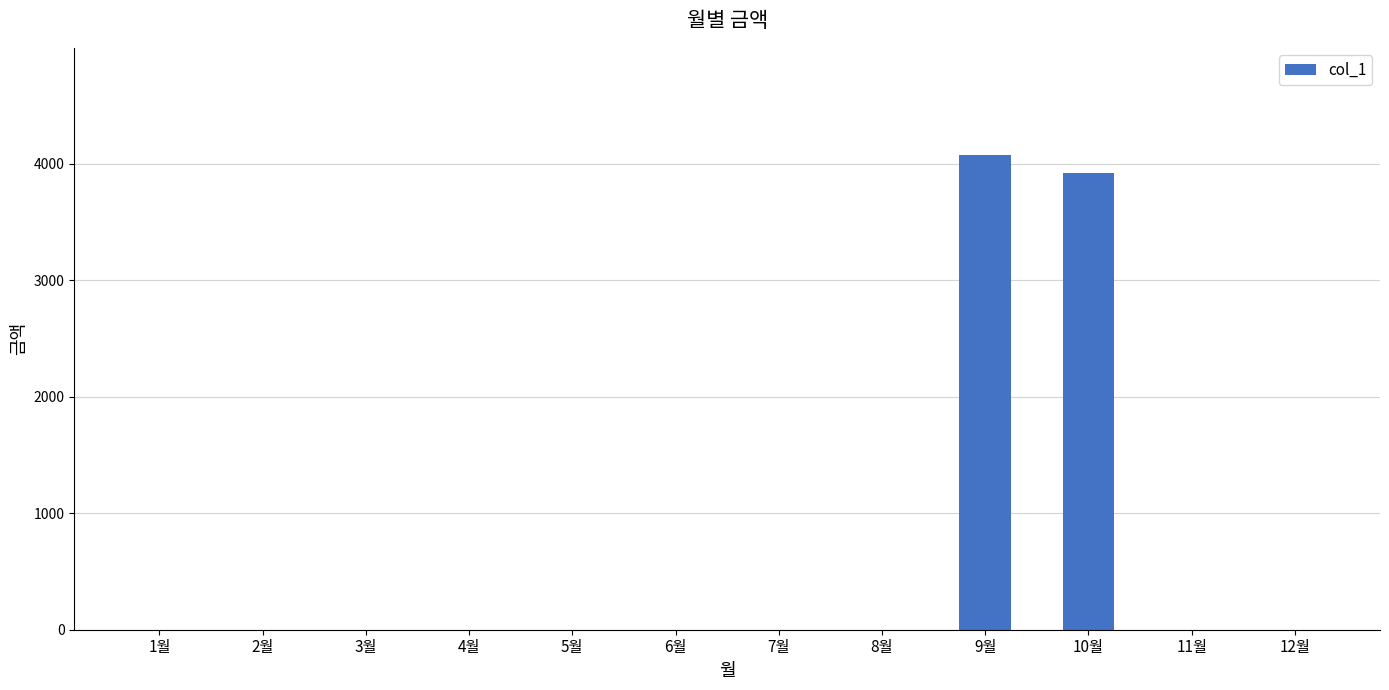

Which category has the highest value across all series?

9월